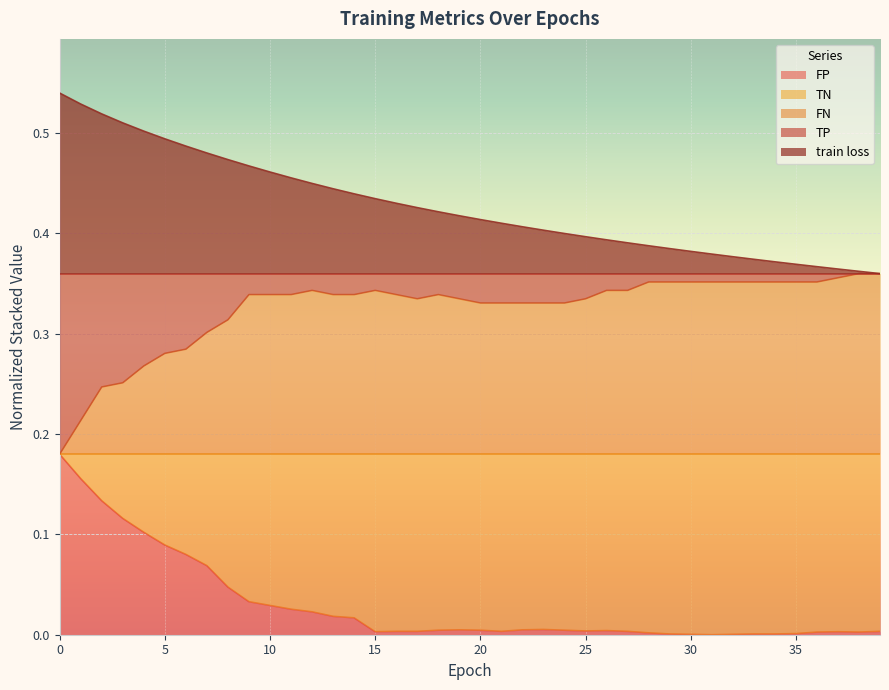

How many lines are shown in the chart?

5